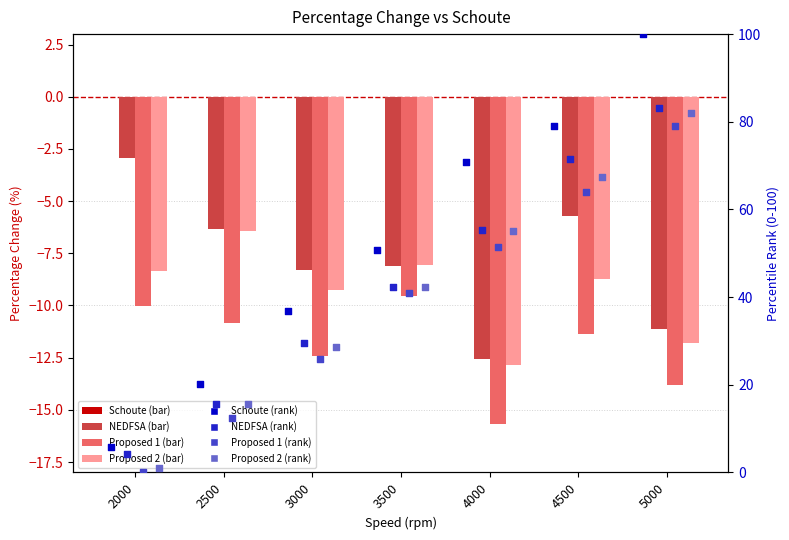

Which series contains the lowest Y value?

Proposed 1